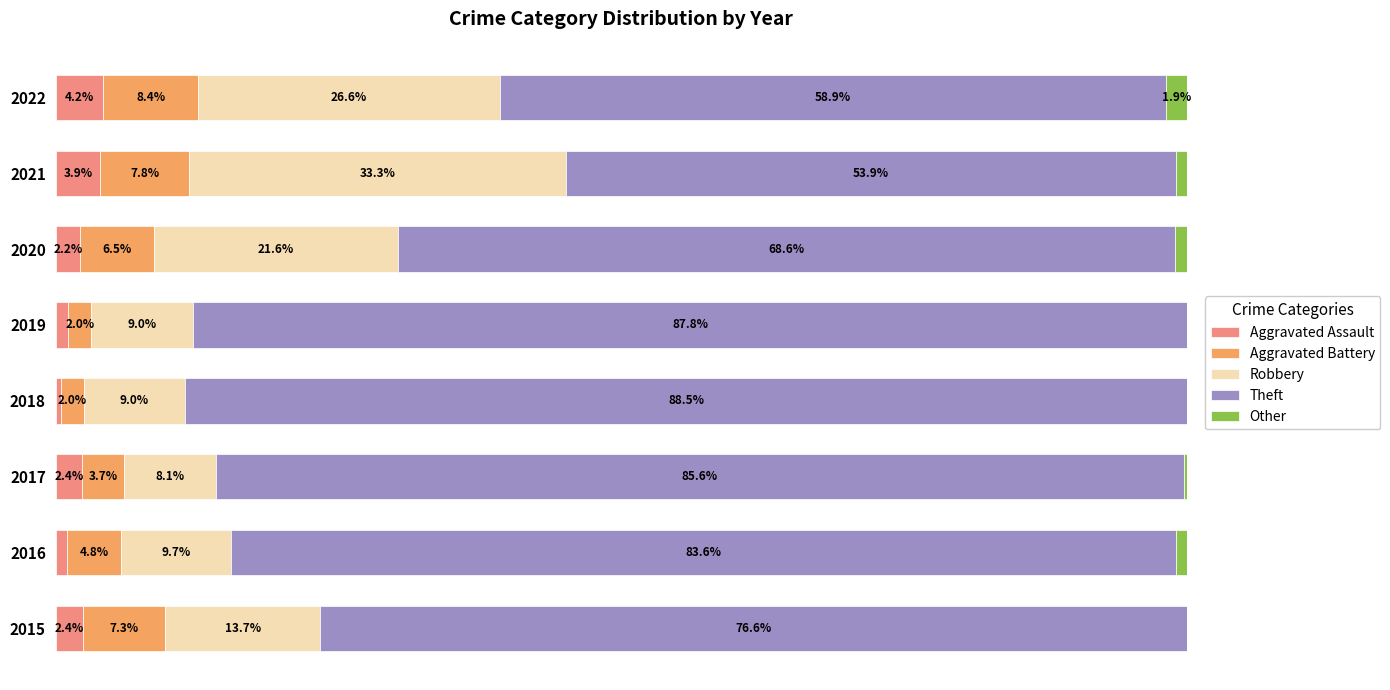

What are all the series names shown in the legend?

Aggravated Assault, Aggravated Battery, Robbery, Theft, Other